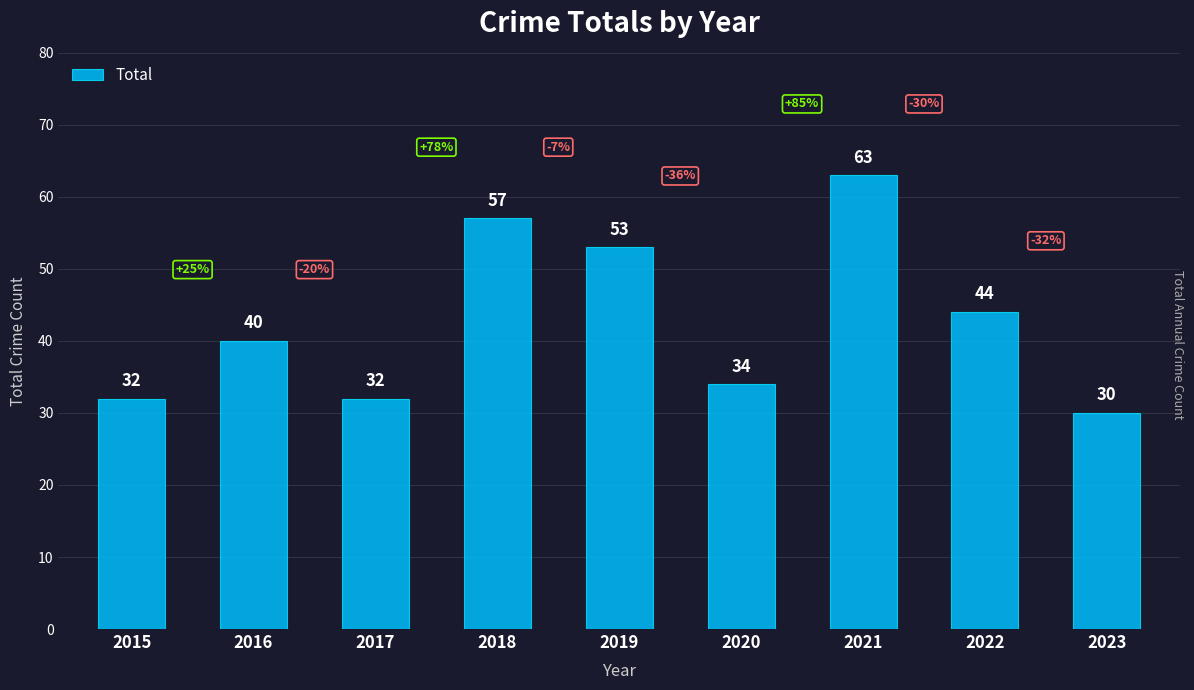

Does the chart contain stacked bars?

No